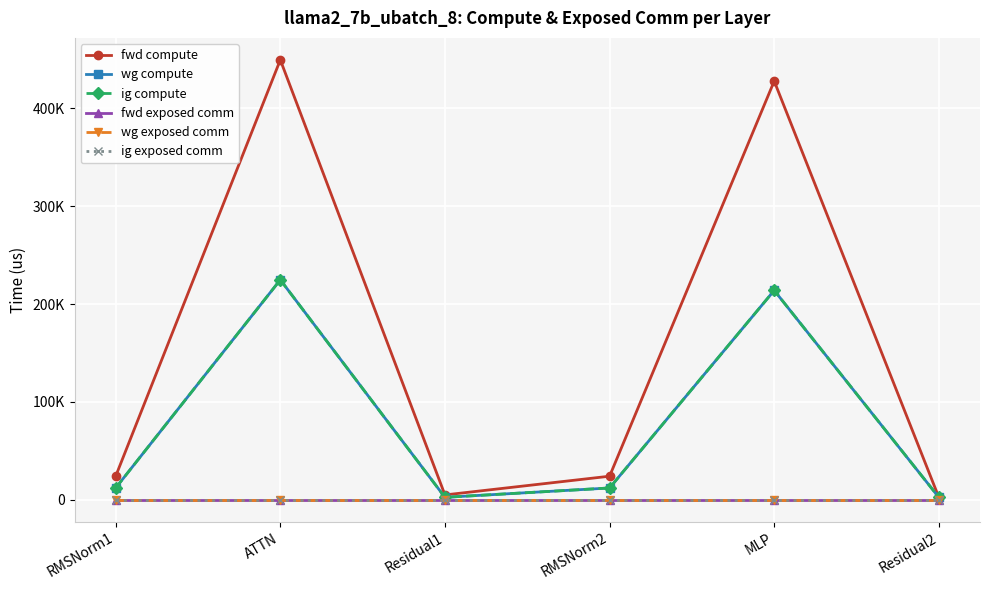

Is this an area chart (filled region under the line)?

No